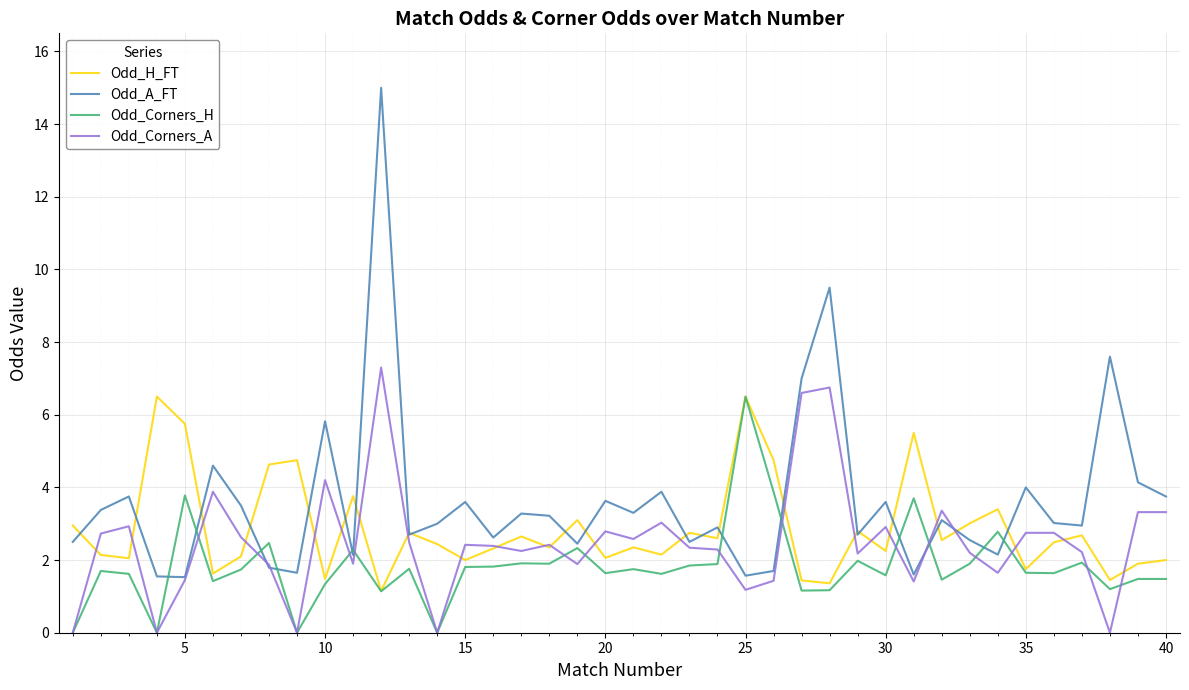

Which series has the largest total across all categories?

Odd_A_FT